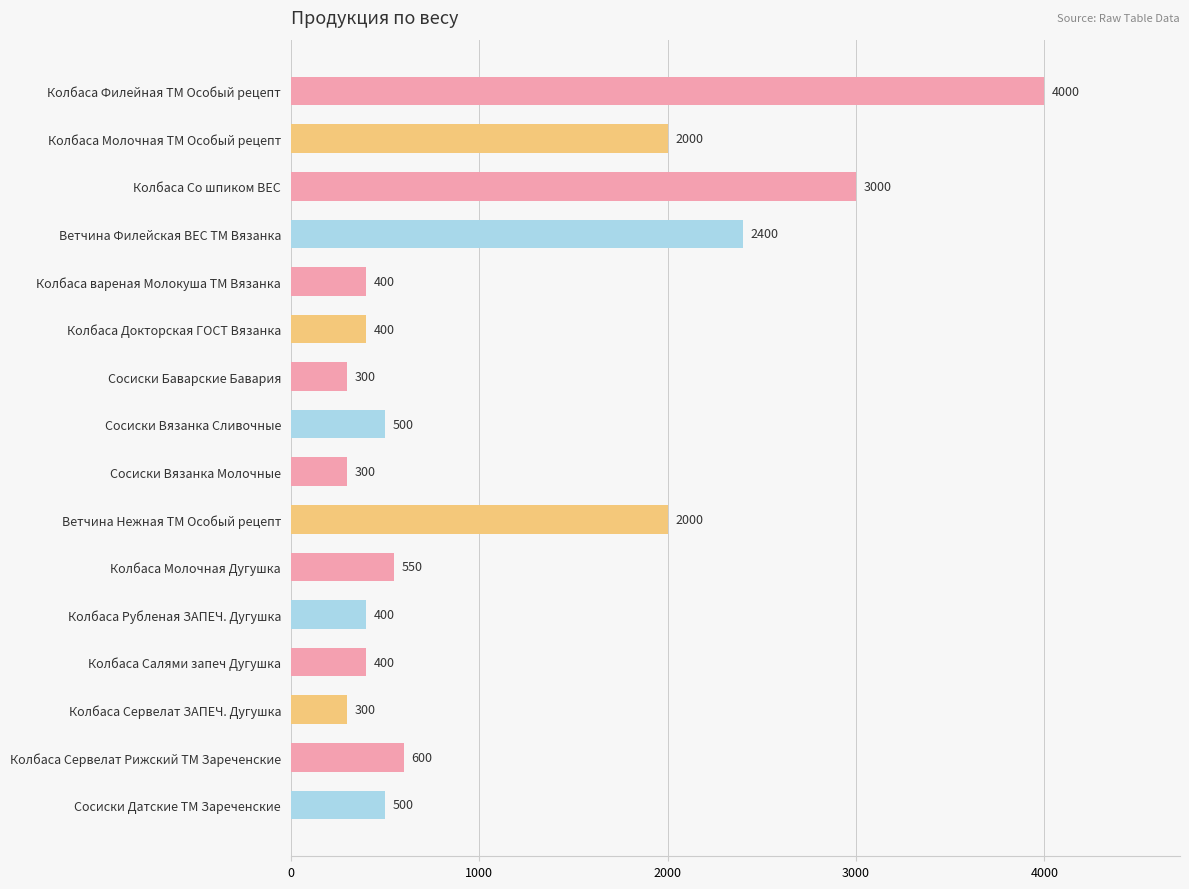

Is it true that the value at Колбаса Сервелат Рижский ТМ Зареченские is 228?

False